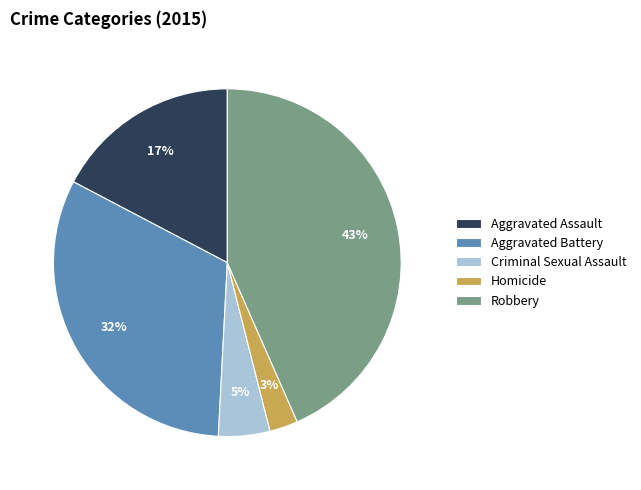

Does Aggravated Battery account for over 50% of the chart?

No